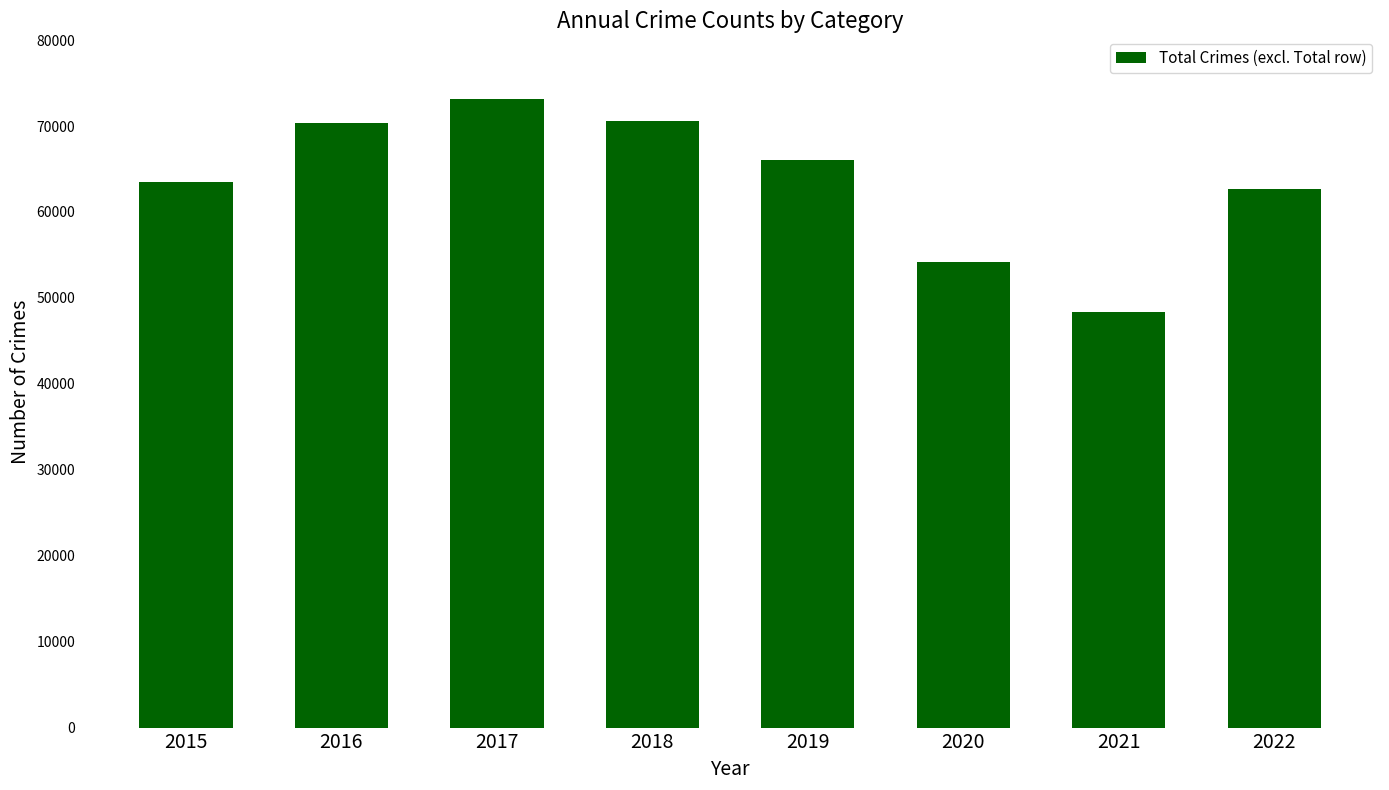

What is the change in value from 2016 to 2019?

-4373